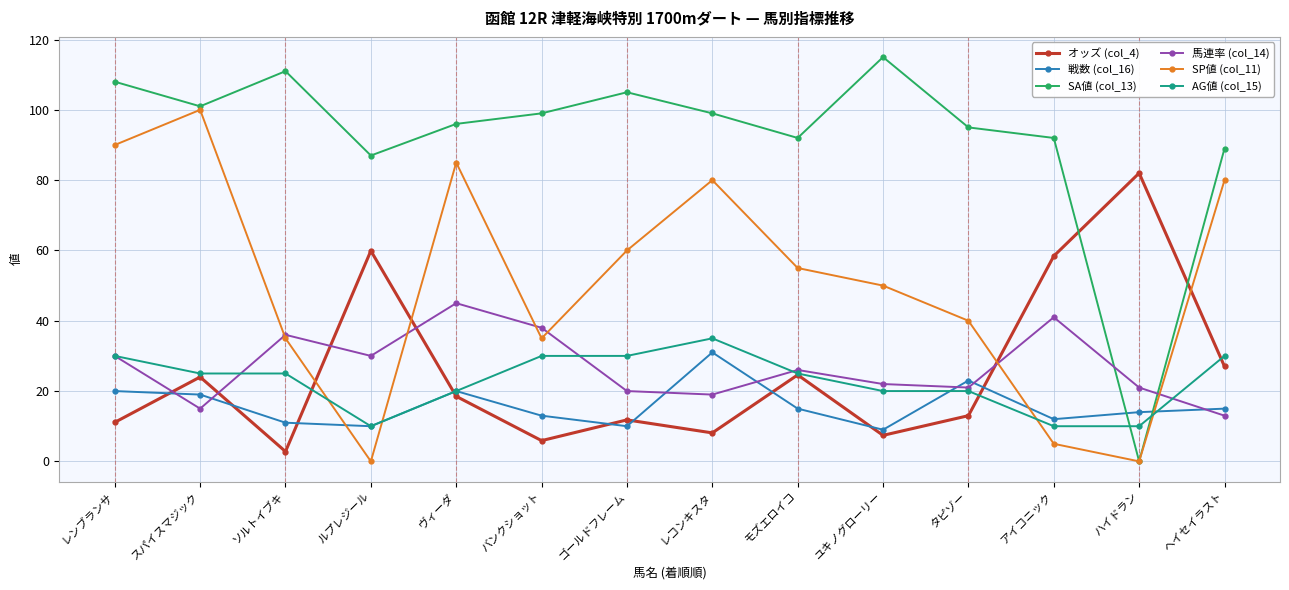

Reading left to right, extract all data points from this chart.

オッズ (col_4): レンブランサ=11.1	スパイスマジック=24.0	ソルトイブキ=2.8	ルプレジール=59.9	ヴィーダ=18.5	バンクショット=5.9	ゴールドフレーム=11.8	レコンキスタ=8.1	モズエロイコ=24.6	ユキノグローリー=7.4	タピゾー=13.0	アイコニック=58.4	ハイドラン=82.0	ヘイセイラスト=27.0
戦数 (col_16): レンブランサ=20.0	スパイスマジック=19.0	ソルトイブキ=11.0	ルプレジール=10.0	ヴィーダ=20.0	バンクショット=13.0	ゴールドフレーム=10.0	レコンキスタ=31.0	モズエロイコ=15.0	ユキノグローリー=9.0	タピゾー=23.0	アイコニック=12.0	ハイドラン=14.0	ヘイセイラスト=15.0
SA値 (col_13): レンブランサ=108.0	スパイスマジック=101.0	ソルトイブキ=111.0	ルプレジール=87.0	ヴィーダ=96.0	バンクショット=99.0	ゴールドフレーム=105.0	レコンキスタ=99.0	モズエロイコ=92.0	ユキノグローリー=115.0	タピゾー=95.0	アイコニック=92.0	ハイドラン=0.0	ヘイセイラスト=89.0
馬連率 (col_14): レンブランサ=30.0	スパイスマジック=15.0	ソルトイブキ=36.0	ルプレジール=30.0	ヴィーダ=45.0	バンクショット=38.0	ゴールドフレーム=20.0	レコンキスタ=19.0	モズエロイコ=26.0	ユキノグローリー=22.0	タピゾー=21.0	アイコニック=41.0	ハイドラン=21.0	ヘイセイラスト=13.0
SP値 (col_11): レンブランサ=90.0	スパイスマジック=100.0	ソルトイブキ=35.0	ルプレジール=0.0	ヴィーダ=85.0	バンクショット=35.0	ゴールドフレーム=60.0	レコンキスタ=80.0	モズエロイコ=55.0	ユキノグローリー=50.0	タピゾー=40.0	アイコニック=5.0	ハイドラン=0.0	ヘイセイラスト=80.0
AG値 (col_15): レンブランサ=30.0	スパイスマジック=25.0	ソルトイブキ=25.0	ルプレジール=10.0	ヴィーダ=20.0	バンクショット=30.0	ゴールドフレーム=30.0	レコンキスタ=35.0	モズエロイコ=25.0	ユキノグローリー=20.0	タピゾー=20.0	アイコニック=10.0	ハイドラン=10.0	ヘイセイラスト=30.0